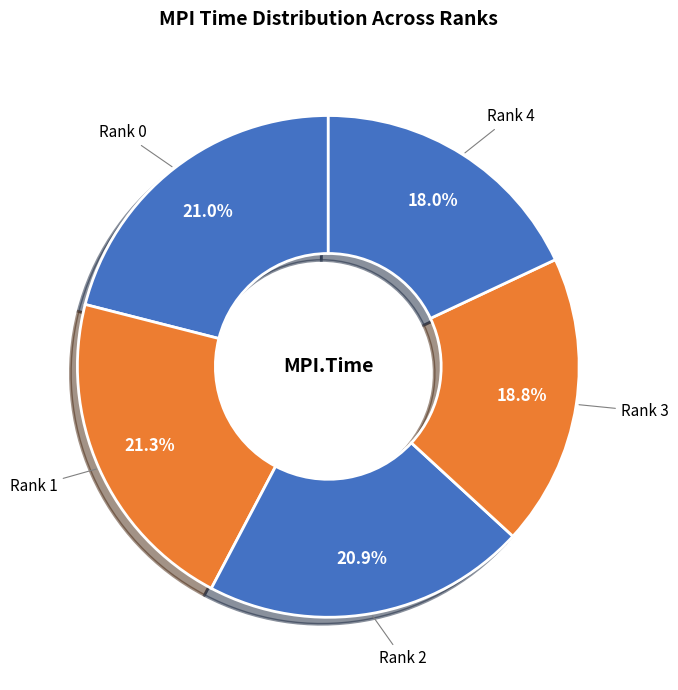

To the nearest percent, what is the combined percentage of Rank 3 and Rank 1?

40%